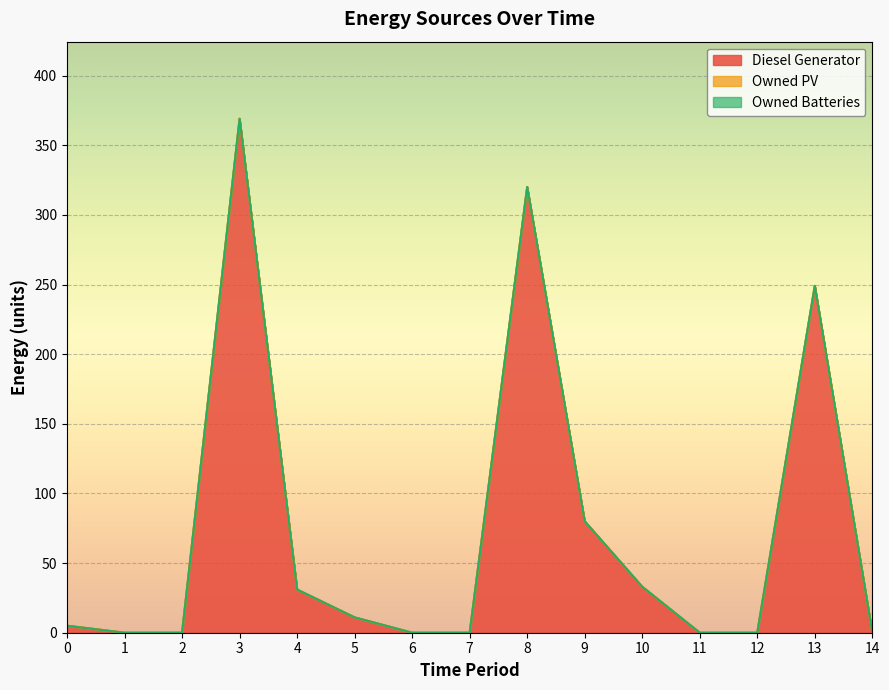

True or false: Owned Batteries has a value of 0 at 2.

True